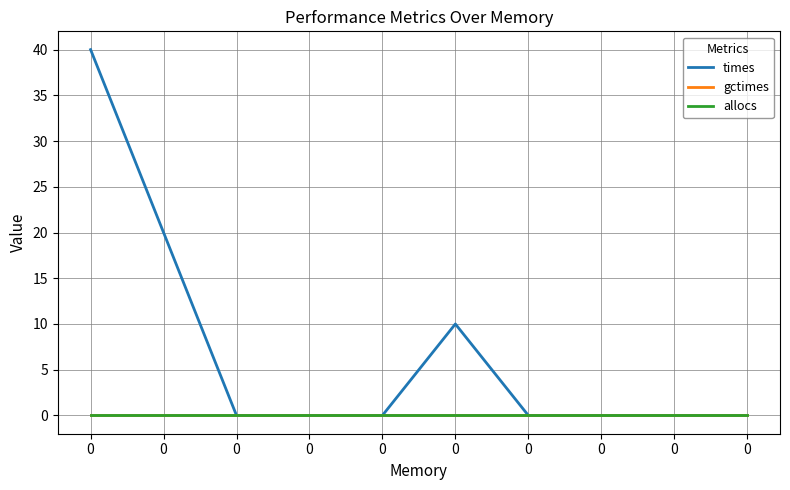

At how many categories does at least one series exceed 17?

2